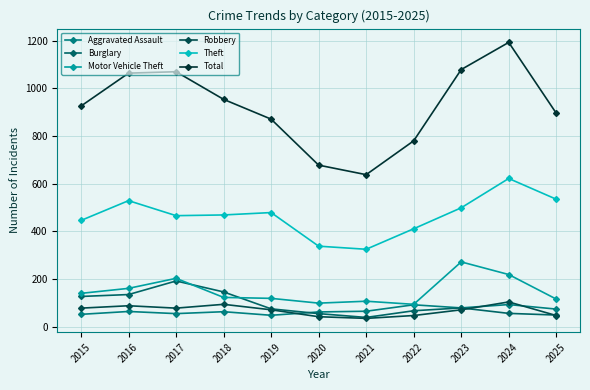

How many interior local peaks does the Total series have?

2